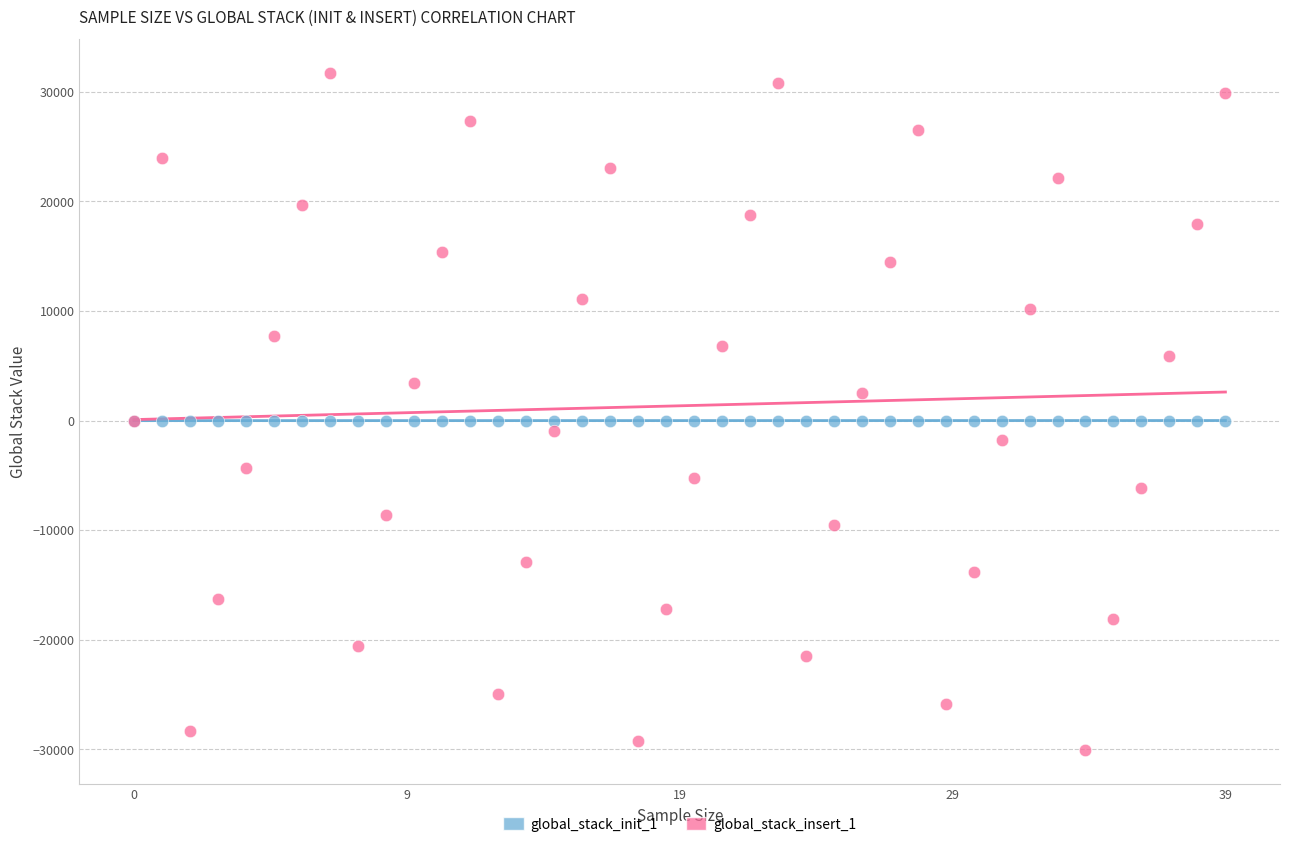

Which series has the widest spread of Y values?

global_stack_insert_1